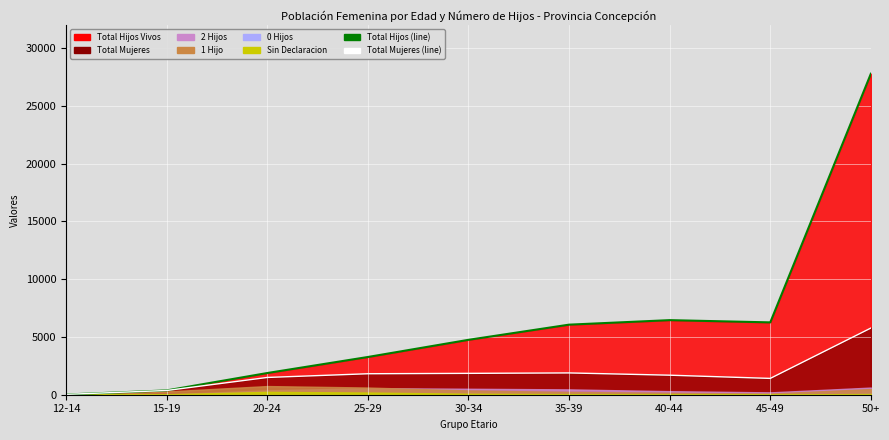

What value does the Total Mujeres (line) series have at 30-34?

1849